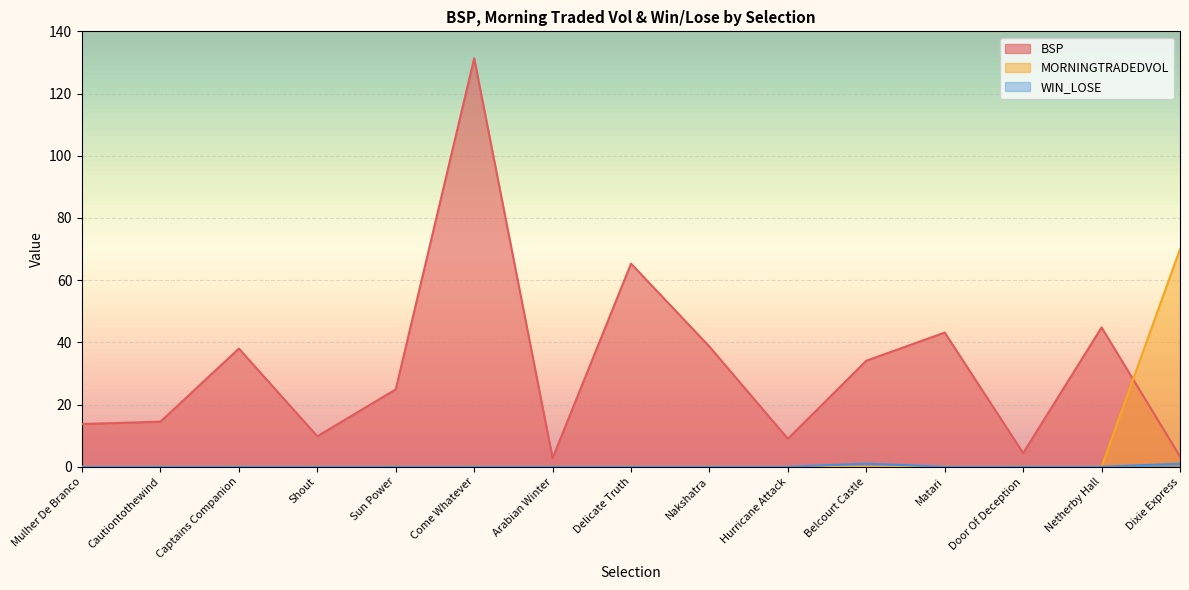

Which series has the widest spread of values?

BSP